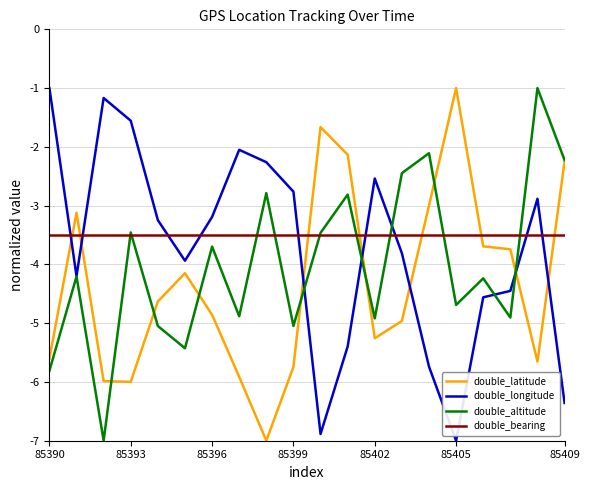

What is the maximum value for double_latitude?

-1.0